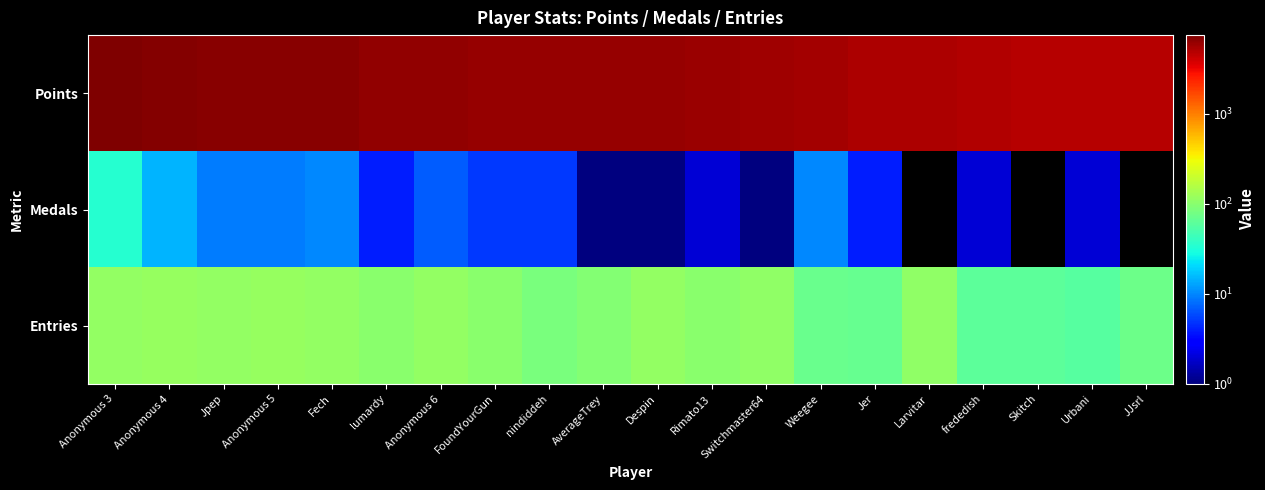

Which label corresponds to the smallest value in the chart?

Larvitar